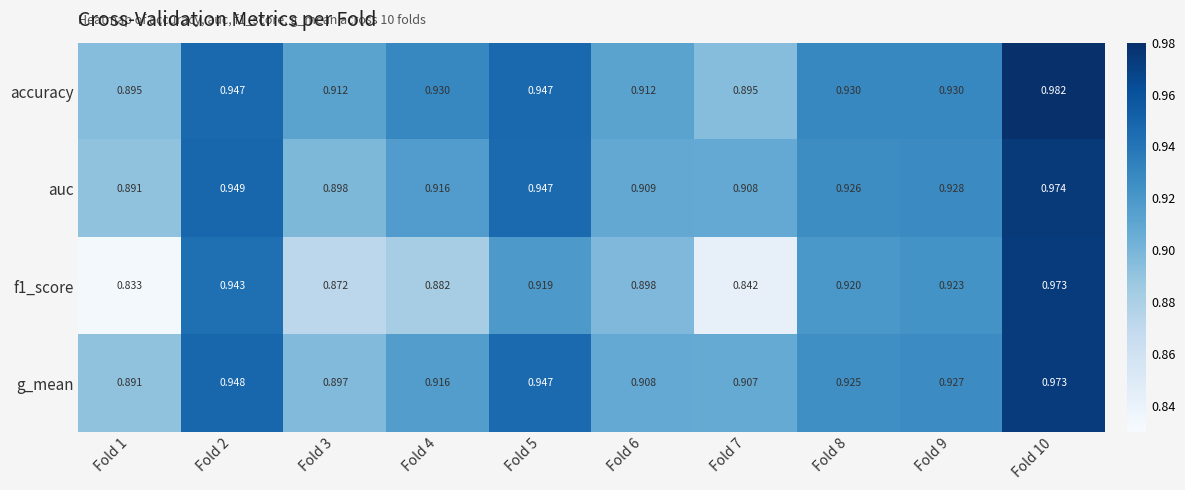

Between Fold 1 and Fold 7, which series saw the biggest shift?

auc